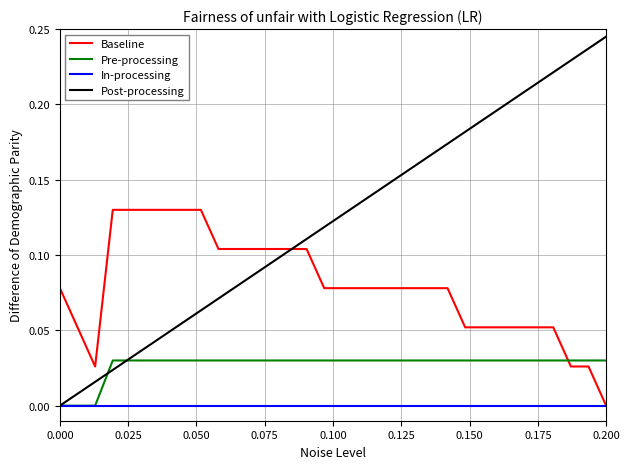

Rank the series by their average value, from lowest to highest.

In-processing, Pre-processing, Baseline, Post-processing